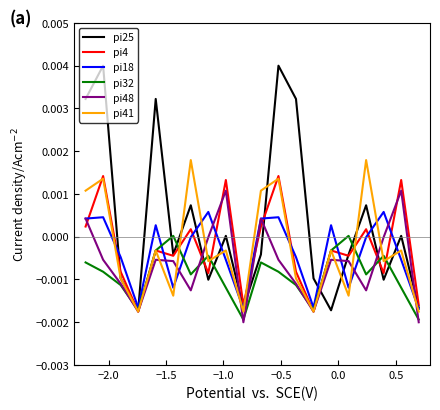

List the series in order of their peak value, highest first.

pi25, pi41, pi4, pi48, pi18, pi32